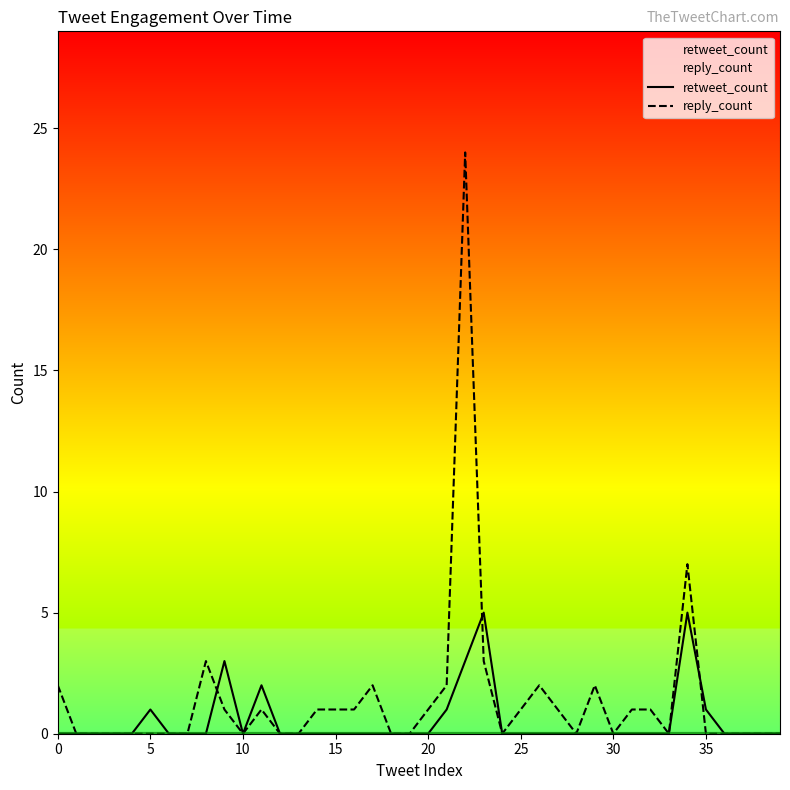

How many values in the reply_count series exceed 0?

19